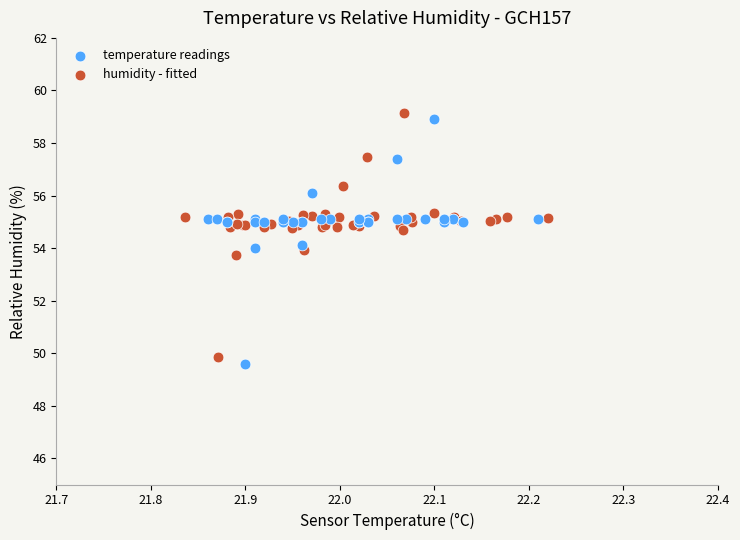

Which series has the widest spread of Y values?

humidity - fitted